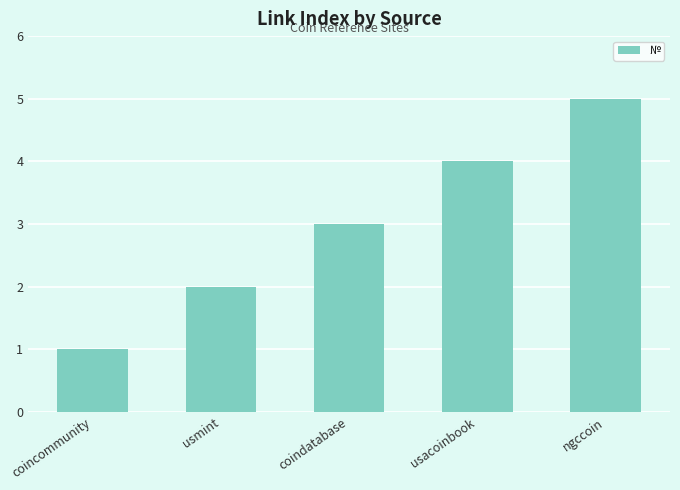

Is it true that the value at usacoinbook is 2?

False